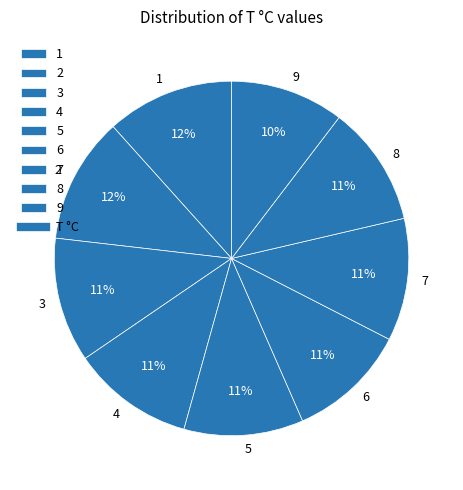

Do 1 and 9 together represent more than half of the pie?

No